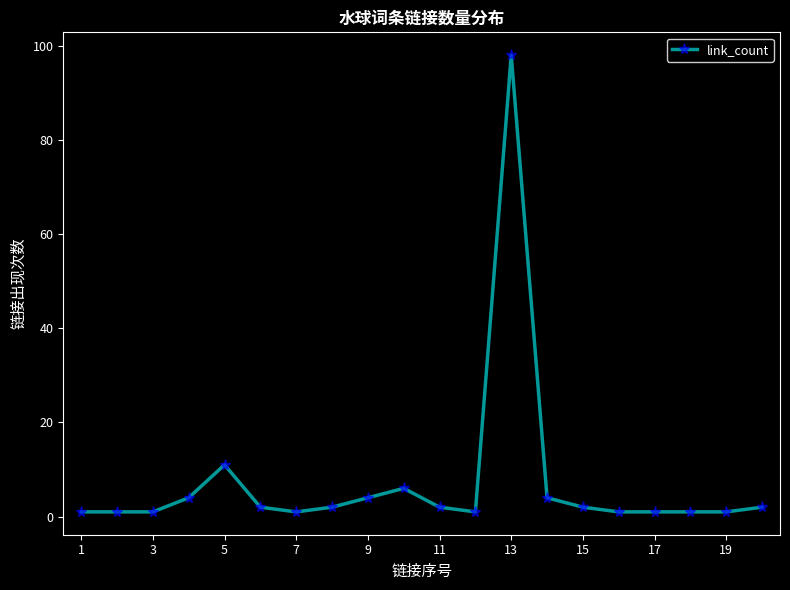

What is the maximum value shown in the chart?

98